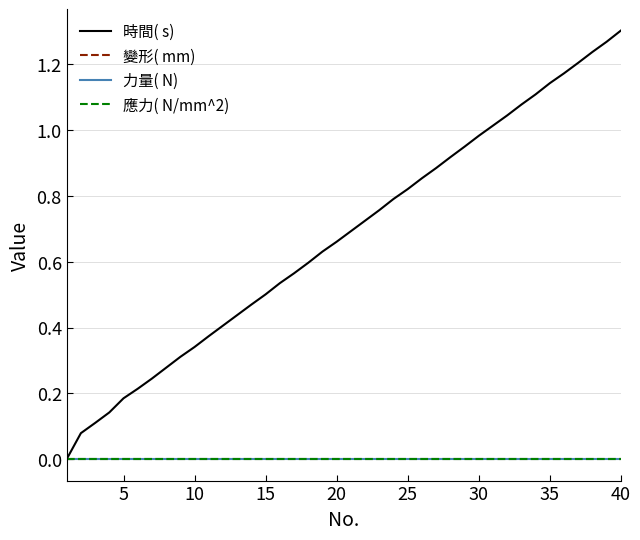

Reading right to left, what are all the values shown in this chart?

時間( s) : 1.3	1.3	1.2	1.2	1.2	1.1	1.1	1.1	1.0	1.0	1.0	0.9	0.9	0.9	0.9	0.8	0.8	0.8	0.7	0.7	0.7	0.6	0.6	0.6	0.5	0.5	0.5	0.4	0.4	0.4	0.3	0.3	0.3	0.2	0.2	0.2	0.1	0.1	0.1	0.0
變形( mm): 0.0	0.0	0.0	0.0	0.0	0.0	0.0	0.0	0.0	0.0	0.0	0.0	0.0	0.0	0.0	0.0	0.0	0.0	0.0	0.0	0.0	0.0	0.0	0.0	0.0	0.0	0.0	0.0	0.0	0.0	0.0	0.0	0.0	0.0	0.0	0.0	0.0	0.0	0.0	0.0
力量( N): 0.0	0.0	0.0	0.0	0.0	0.0	0.0	0.0	0.0	0.0	0.0	0.0	0.0	0.0	0.0	0.0	0.0	0.0	0.0	0.0	0.0	0.0	0.0	0.0	0.0	0.0	0.0	0.0	0.0	0.0	0.0	0.0	0.0	0.0	0.0	0.0	0.0	0.0	0.0	0.0
應力( N/mm^2): 0.0	0.0	0.0	0.0	0.0	0.0	0.0	0.0	0.0	0.0	0.0	0.0	0.0	0.0	0.0	0.0	0.0	0.0	0.0	0.0	0.0	0.0	0.0	0.0	0.0	0.0	0.0	0.0	0.0	0.0	0.0	0.0	0.0	0.0	0.0	0.0	0.0	0.0	0.0	0.0